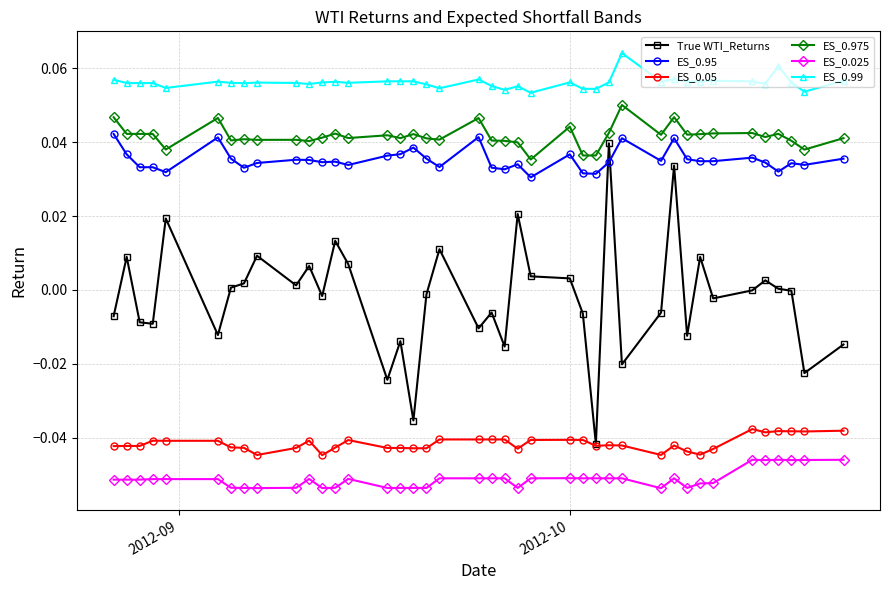

Which series has the largest range (max minus min)?

True WTI_Returns